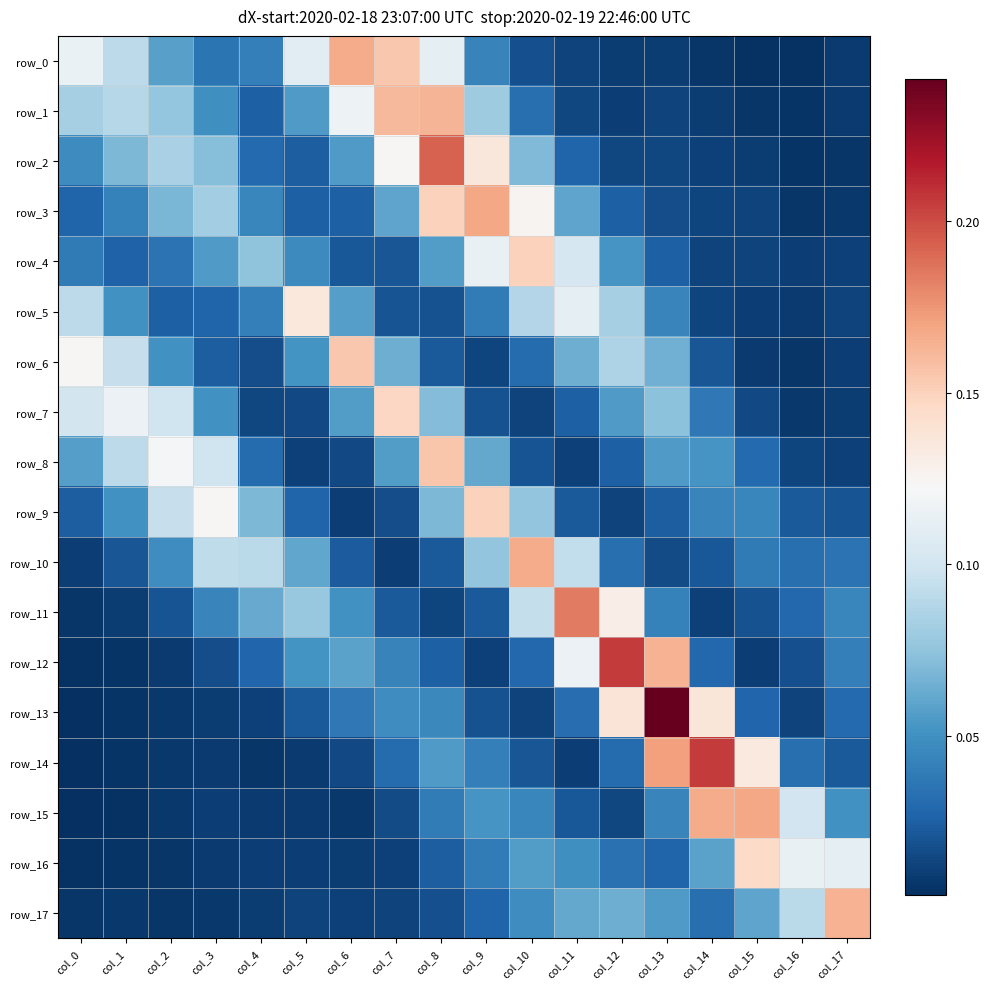

Which series has the largest total across all categories?

row_1